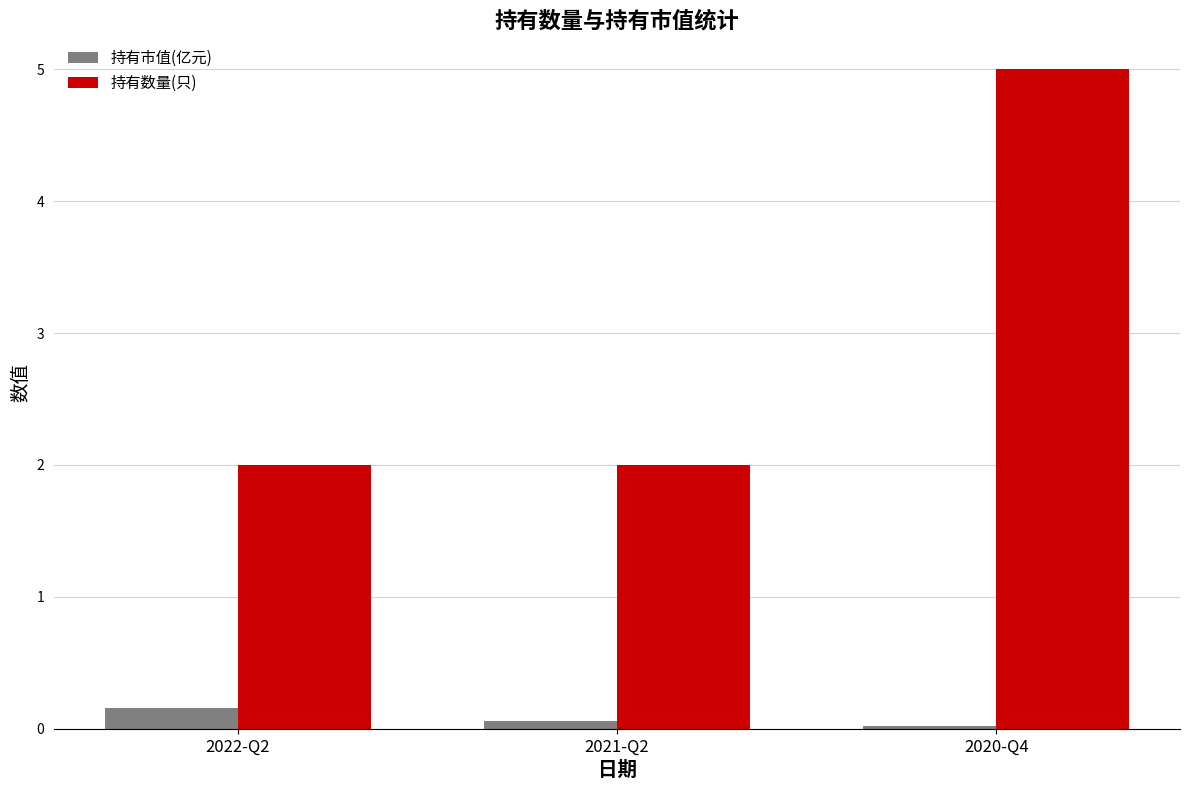

How many bars are there in total?

6